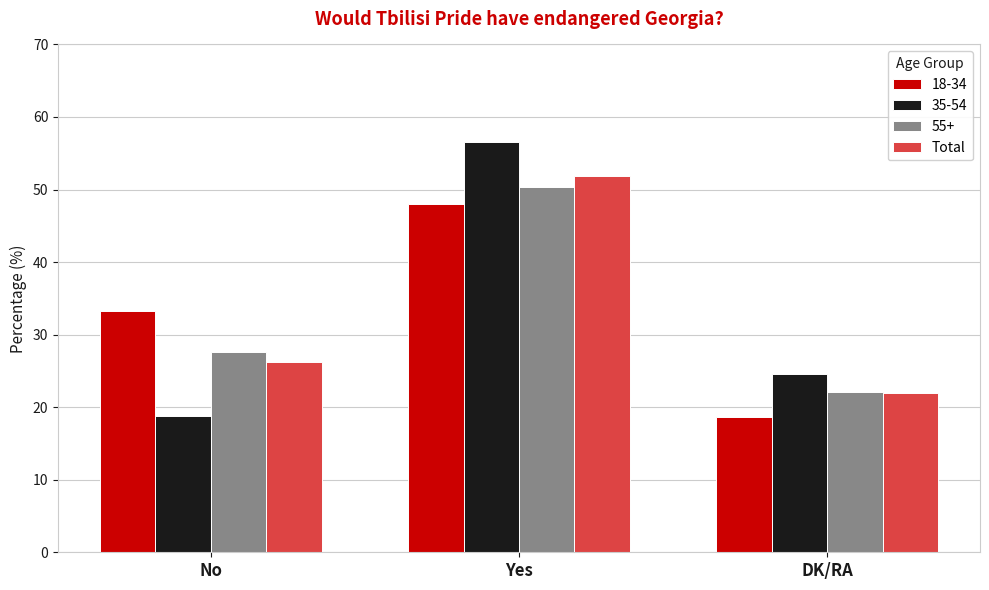

Reading left to right, list all the values displayed in this chart.

18-34: 33.3	48.0	18.7
35-54: 18.8	56.6	24.6
55+: 27.6	50.3	22.1
Total: 26.2	51.9	22.0